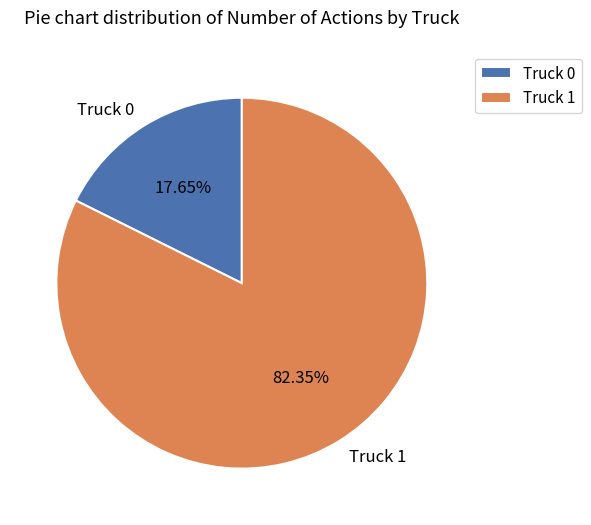

Approximately how many times larger is the value at Truck 1 compared to Truck 0?

4.7